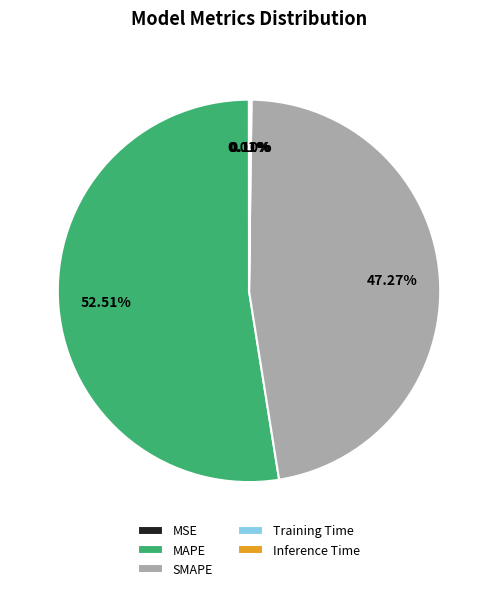

Does any single category account for the majority?

Yes